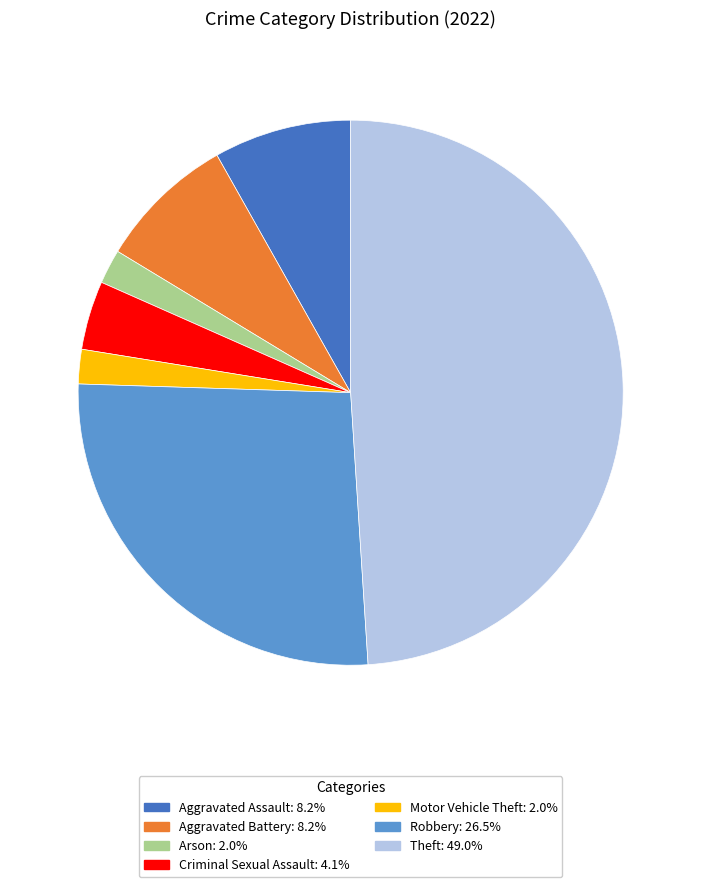

Is there a majority slice in this chart?

No